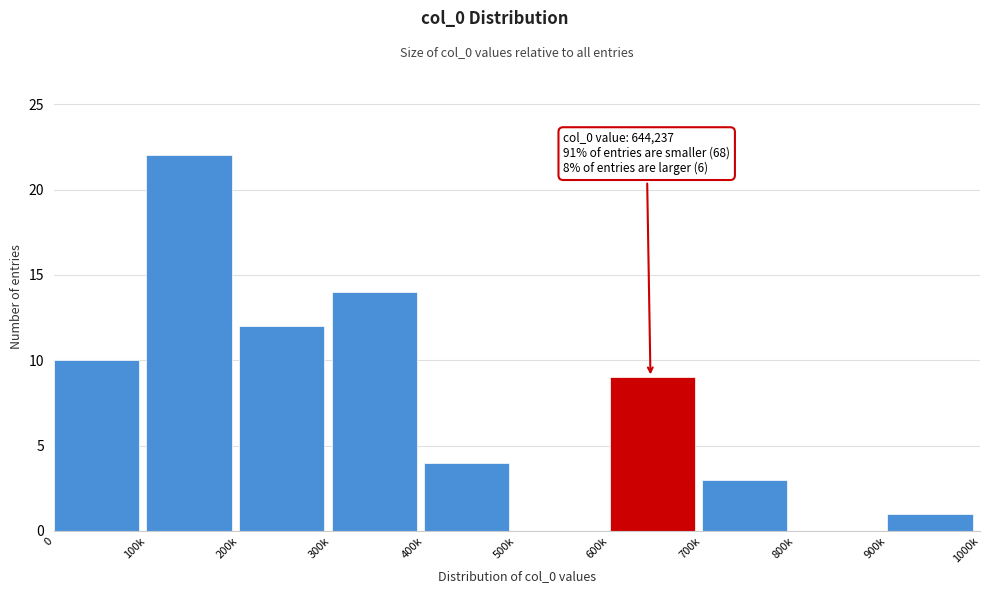

Reading right to left, extract all data points from this chart.

900k=1	800k=0	700k=3	600k=9	500k=0	400k=4	300k=14	200k=12	100k=22	0=10